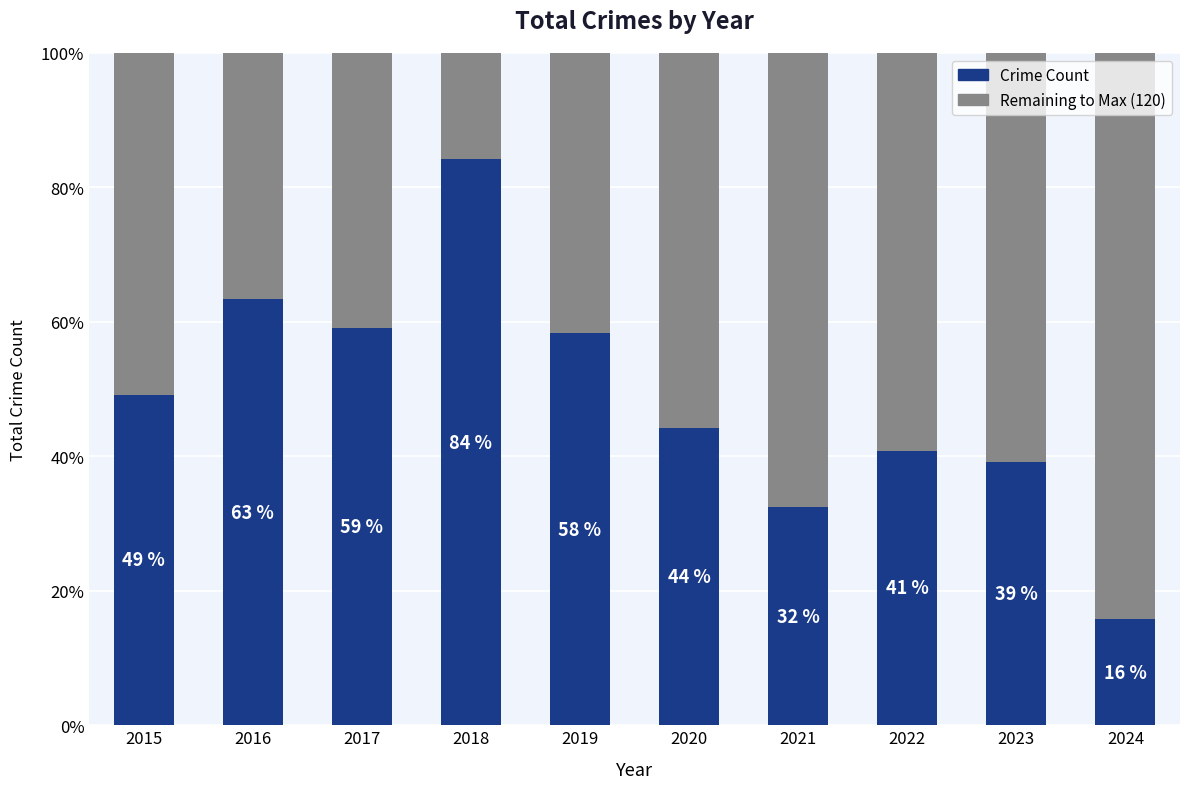

Are the bars horizontal?

No